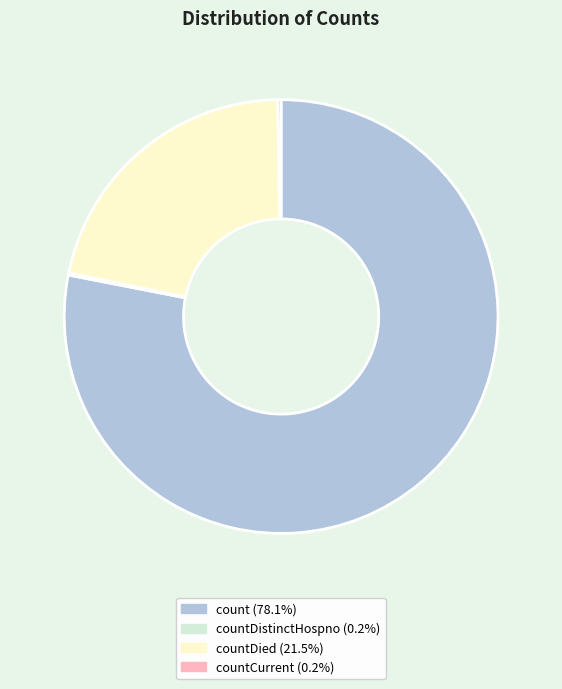

Is there any slice that represents more than half of the pie?

Yes